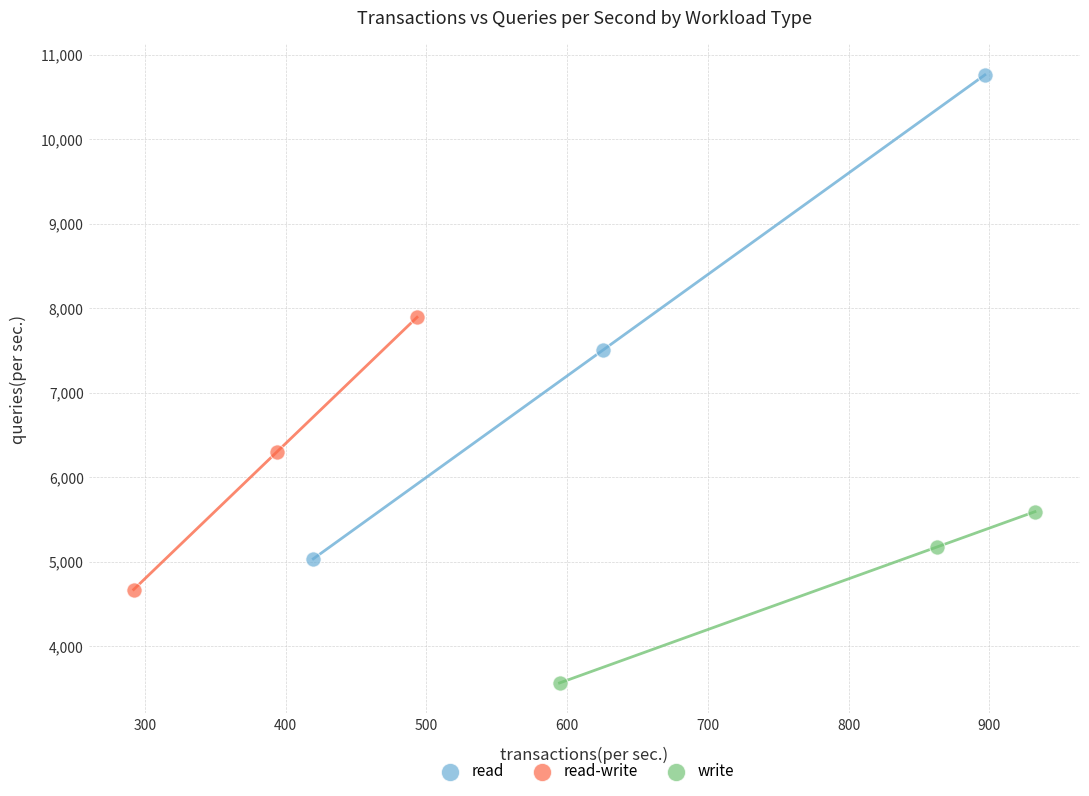

Which series contains the lowest Y value?

write